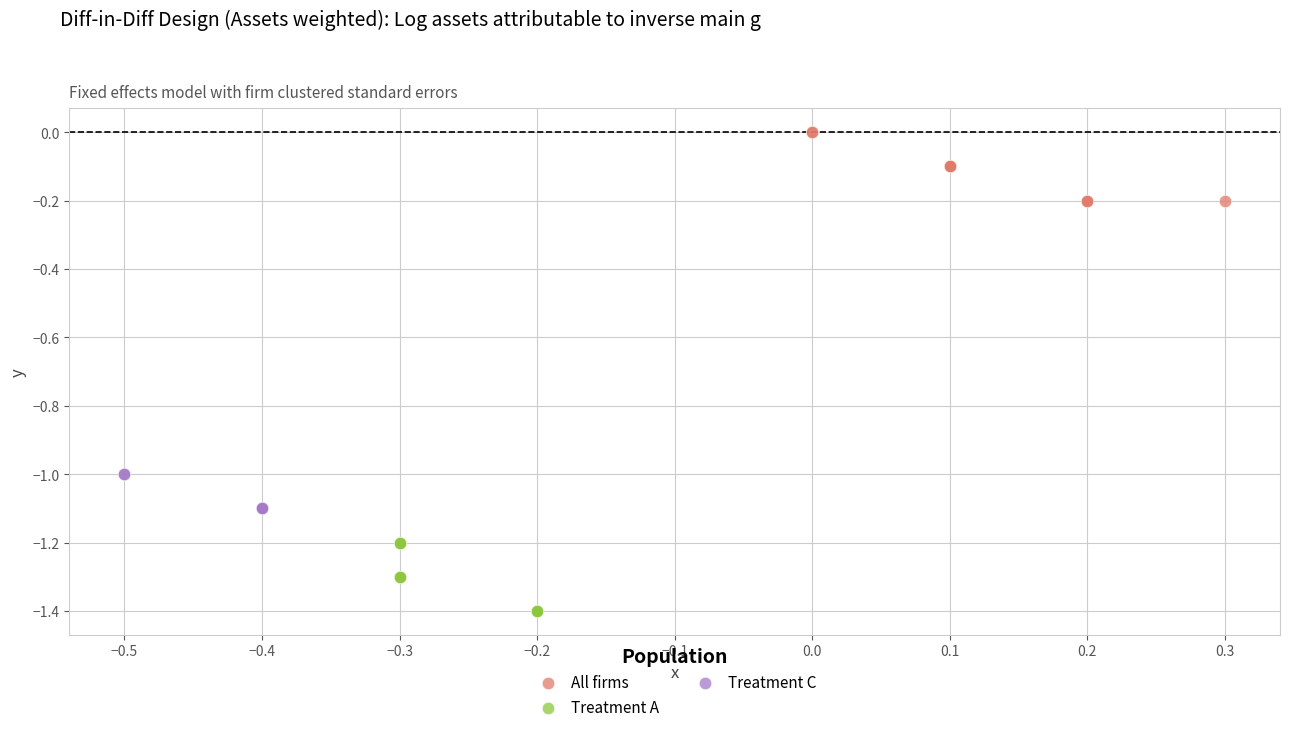

Which series reaches the minimum Y coordinate?

Treatment A